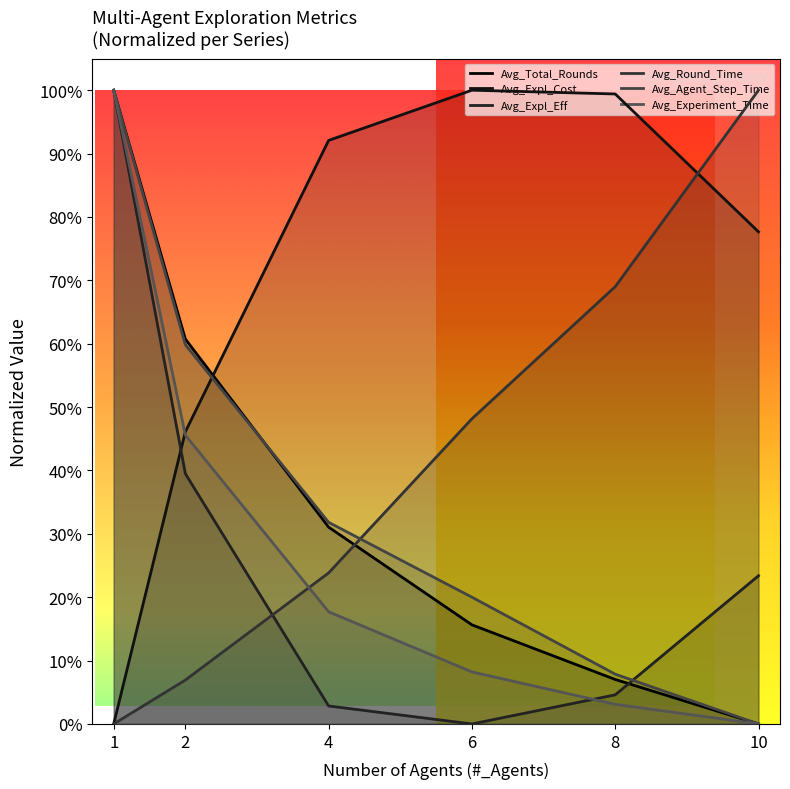

What is the difference between the second highest and minimum values in the Avg_Round_Time series?

69.0